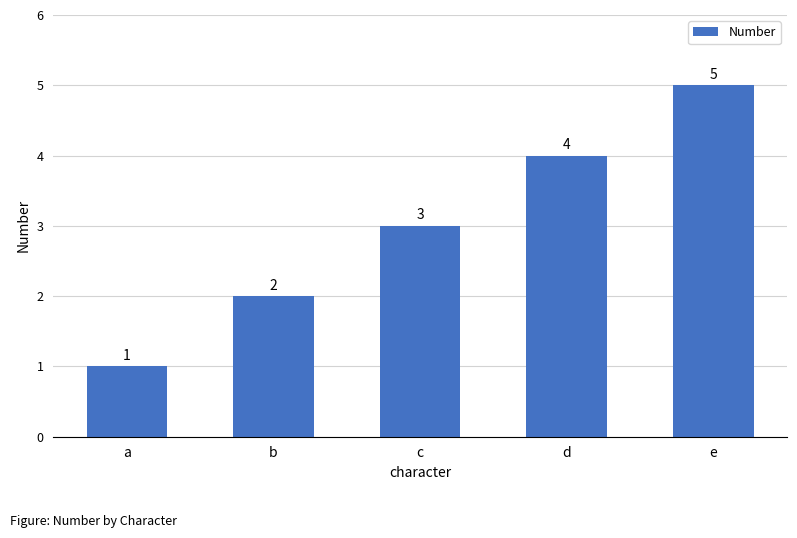

Count the values in the range 2 to 4.

3